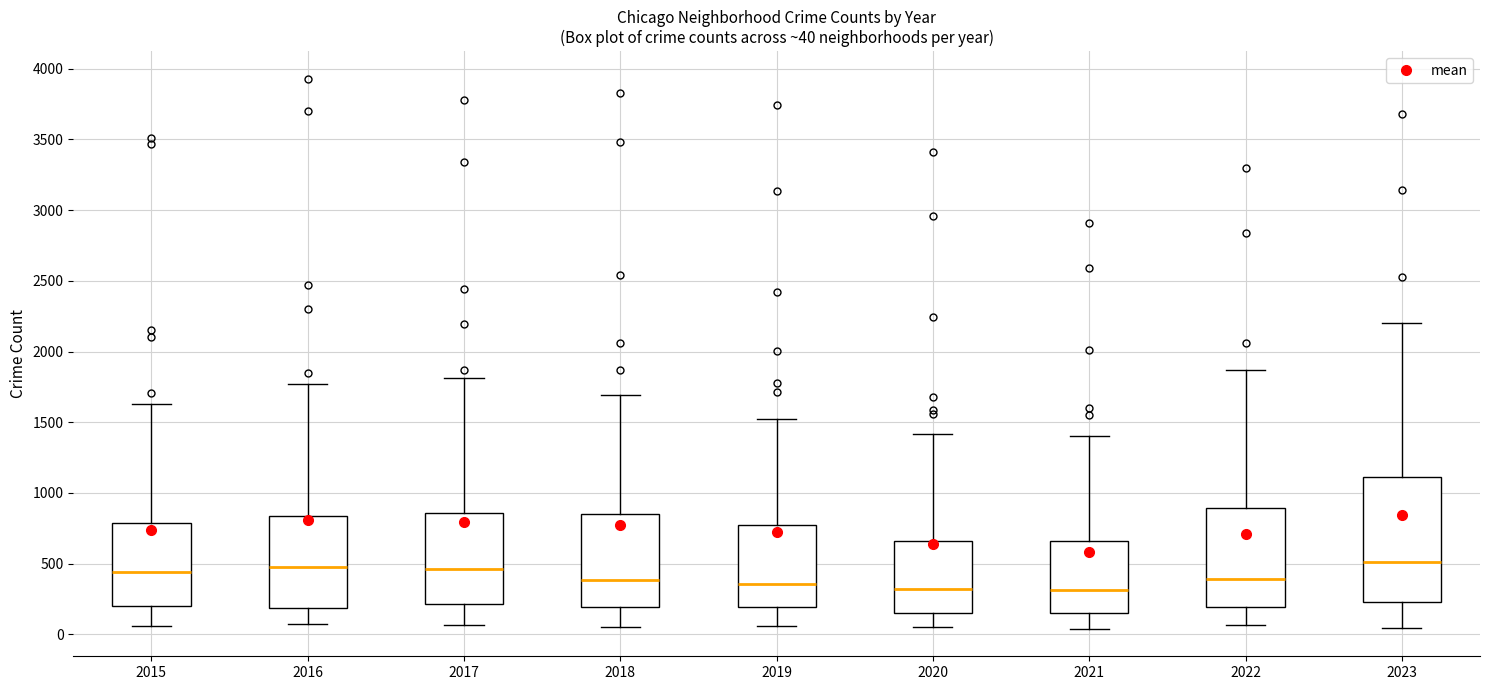

Comparing the boxes themselves (not the whiskers), which one is the tallest?

2023